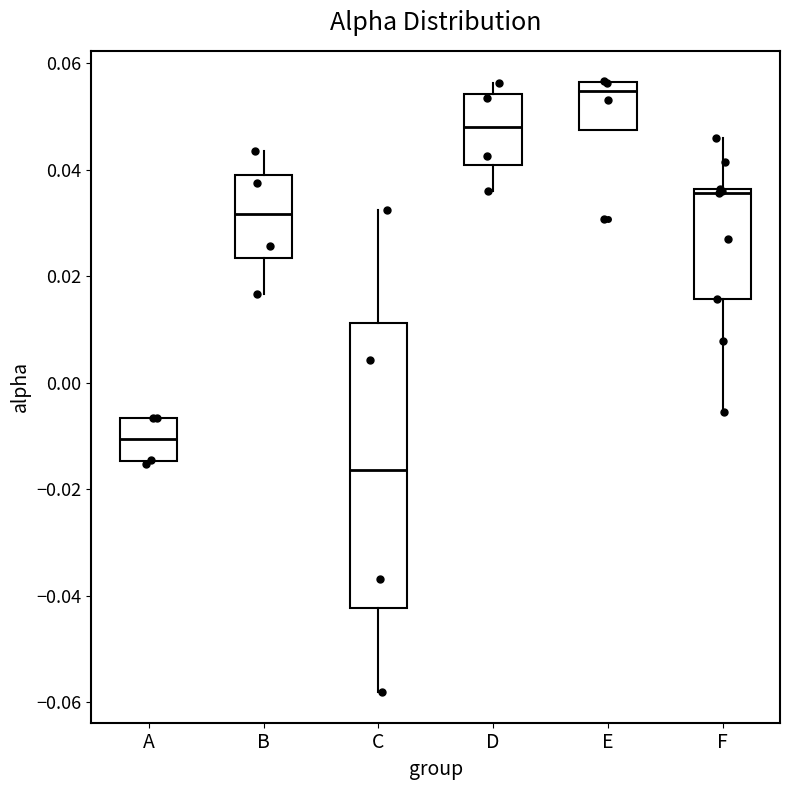

Where is the upper edge of the box for C on the y-axis? The values are not printed on the chart, so give them approximately, as read against the axis.

0.012